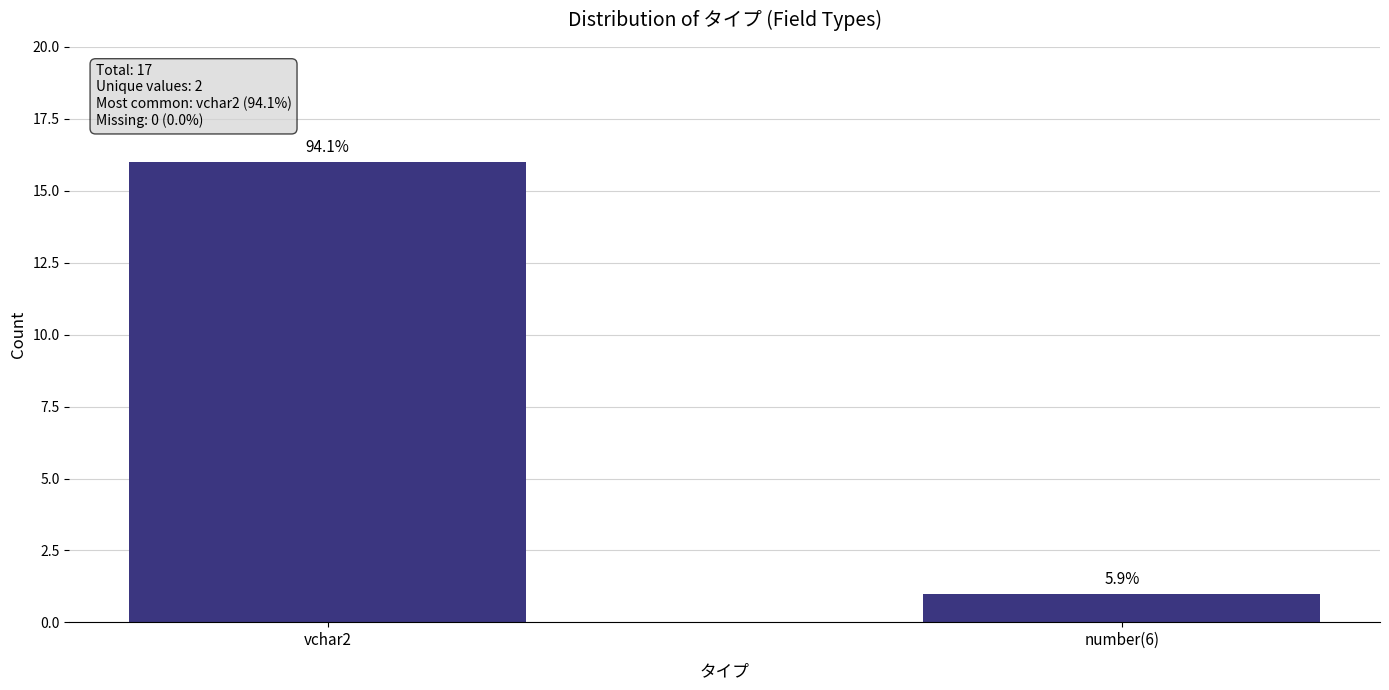

What is the difference between the maximum and minimum values?

15